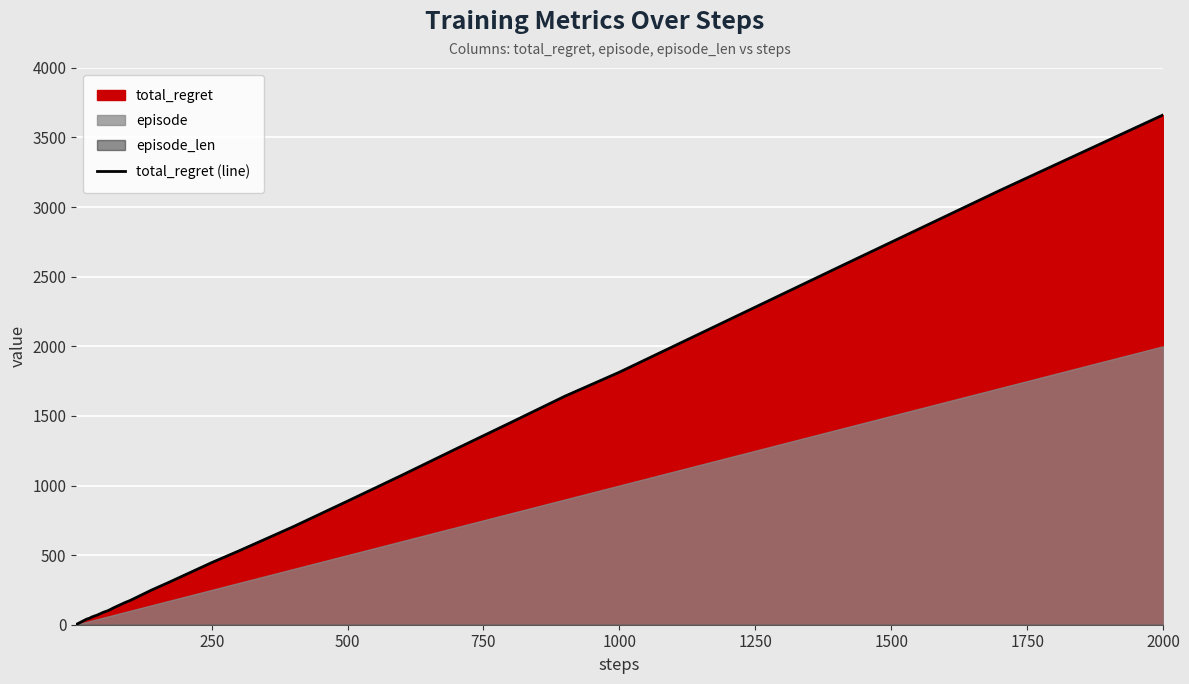

What is the maximum value for total_regret (line)?

3662